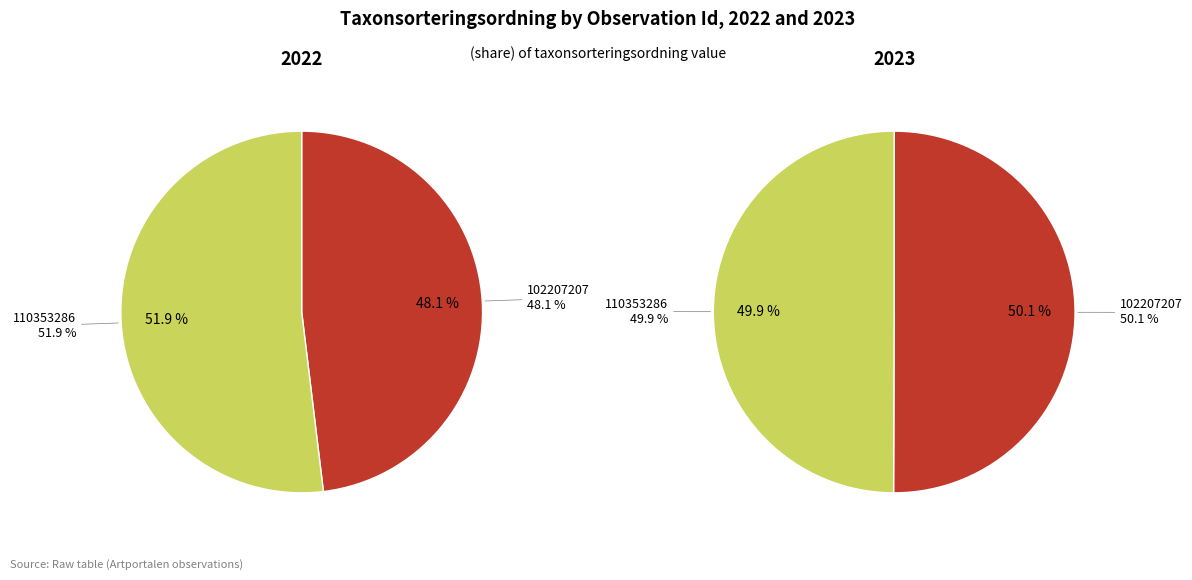

How many segments does this pie chart have?

2